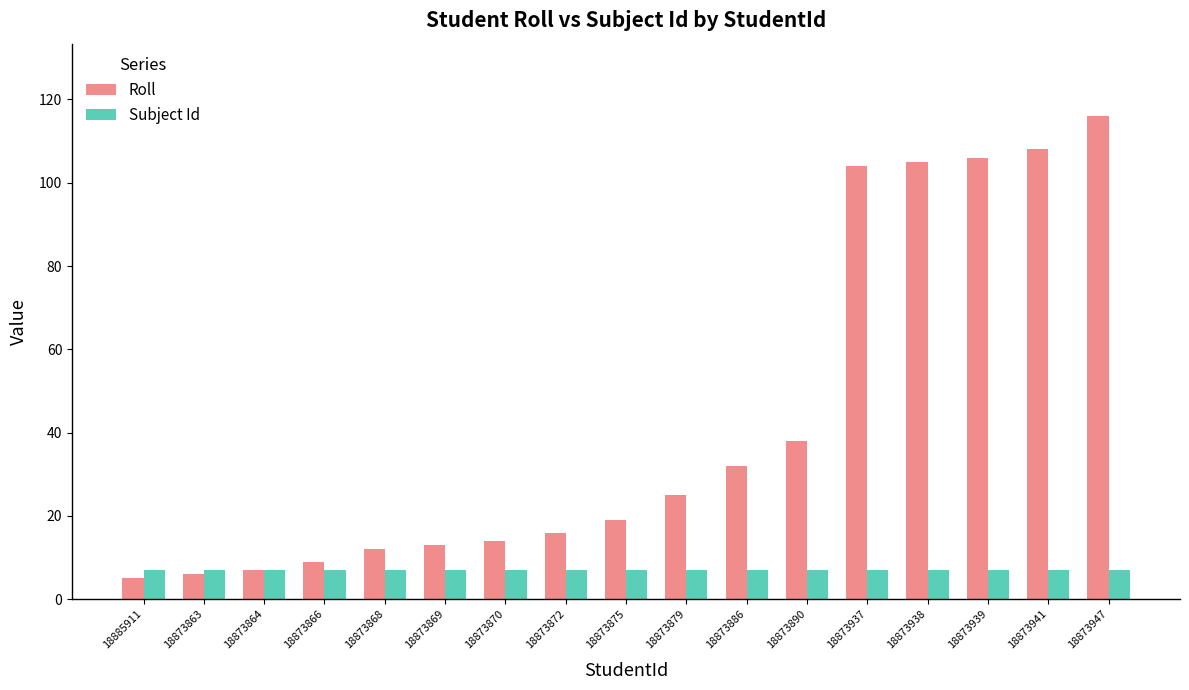

Between 18873864 and 18873872, which series saw the biggest shift?

Roll